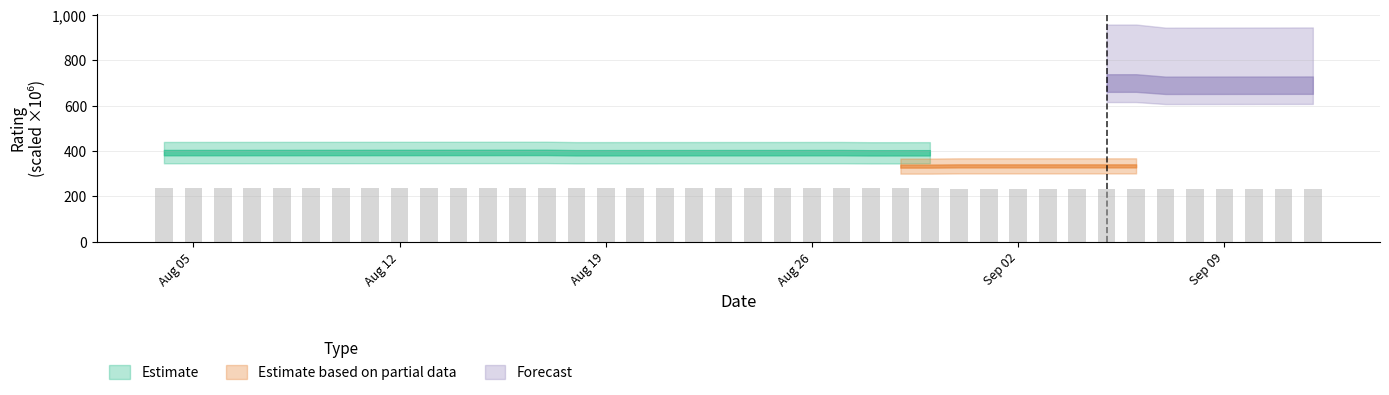

How many values are below 235?

15